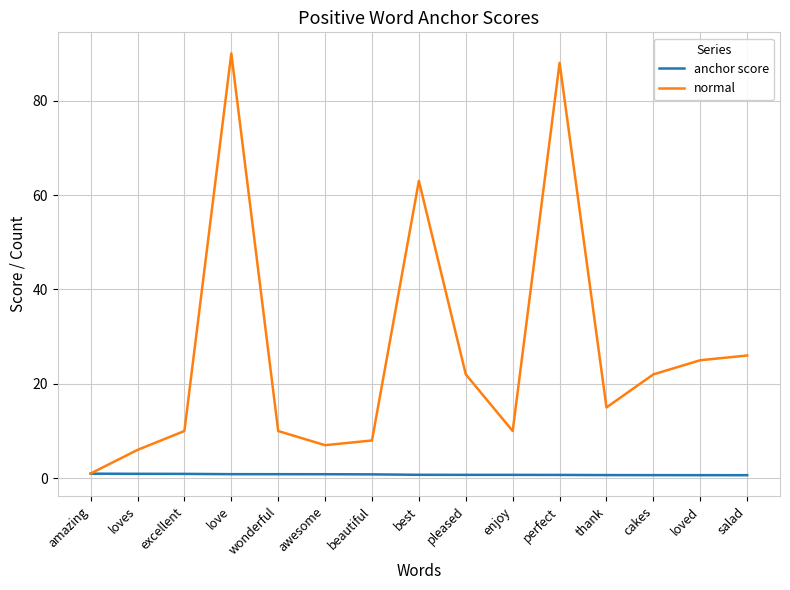

Which series changed the most between amazing and pleased?

normal